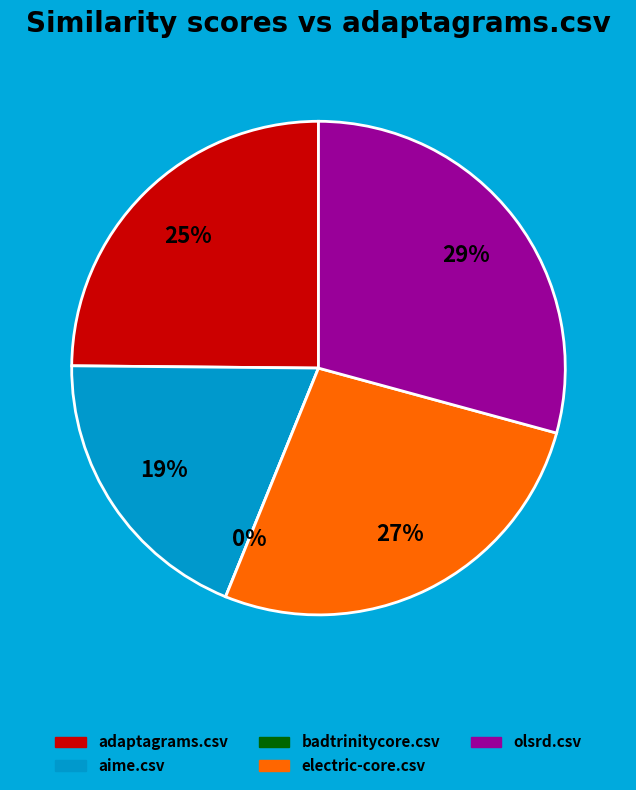

How many slices are in this pie chart?

5